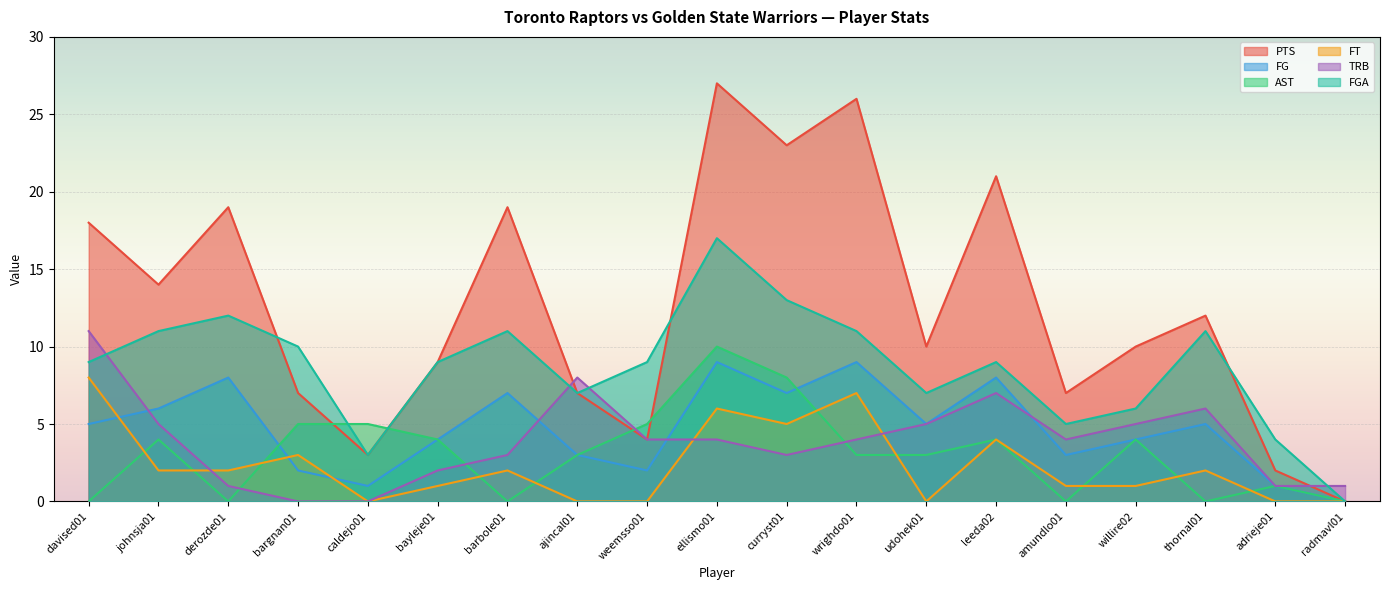

The value of FGA at bayleje01 is 12. True or false?

False